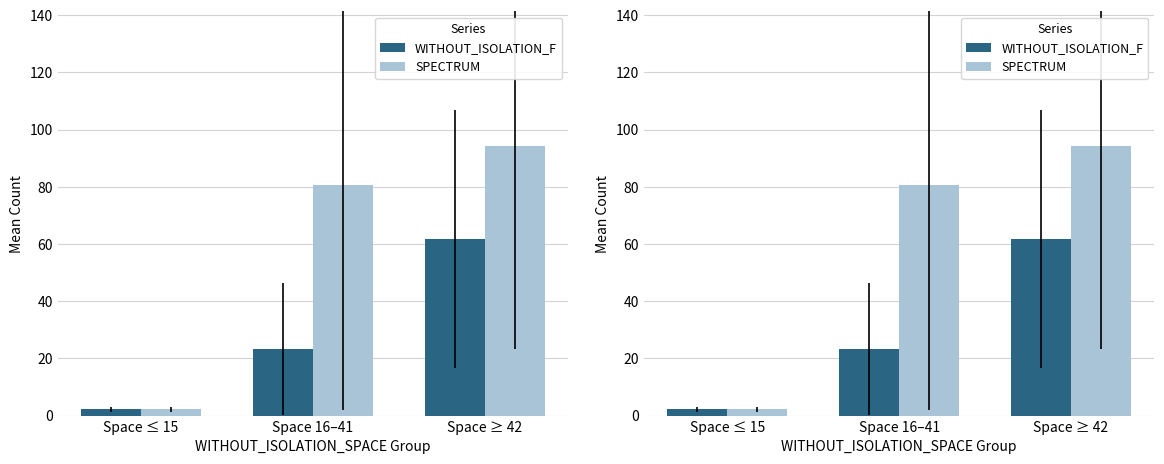

Which series has the largest range (max minus min)?

SPECTRUM